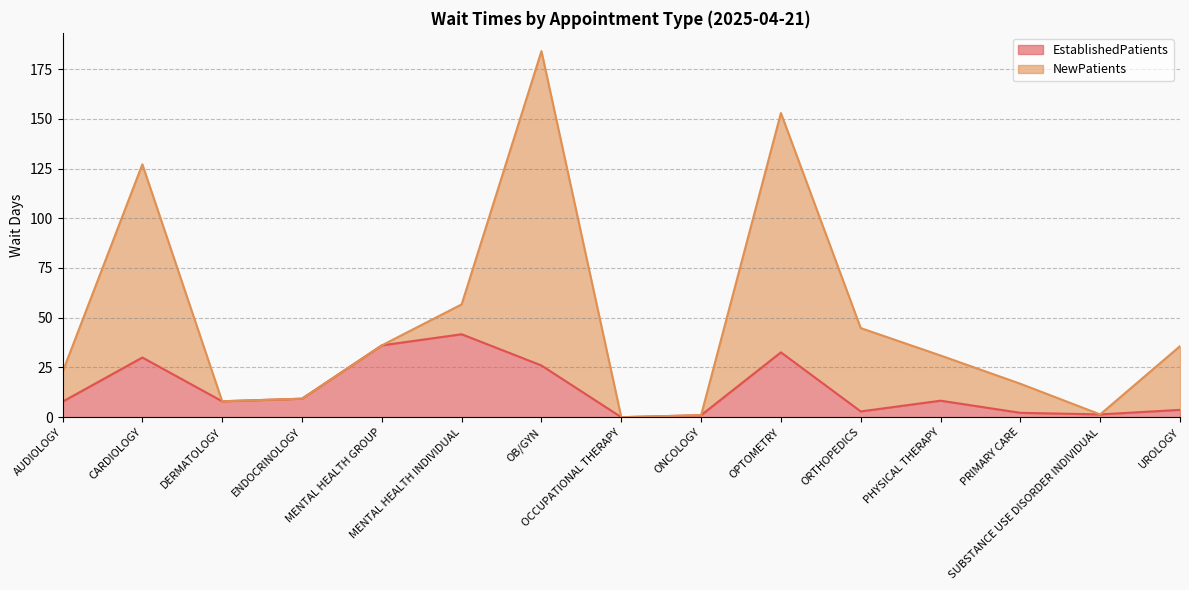

What is the highest value of the EstablishedPatients series?

41.7